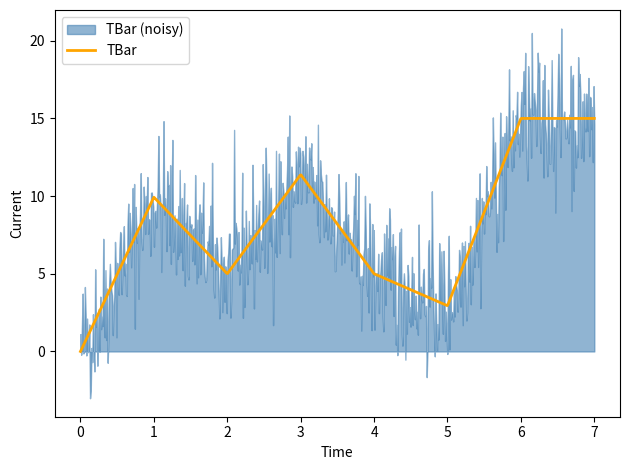

Reading left to right, what are all the values shown in this chart?

0=0.0	1=9.9	2=5.0	3=11.4	4=5.0	5=2.9	6=15.0	7=15.0